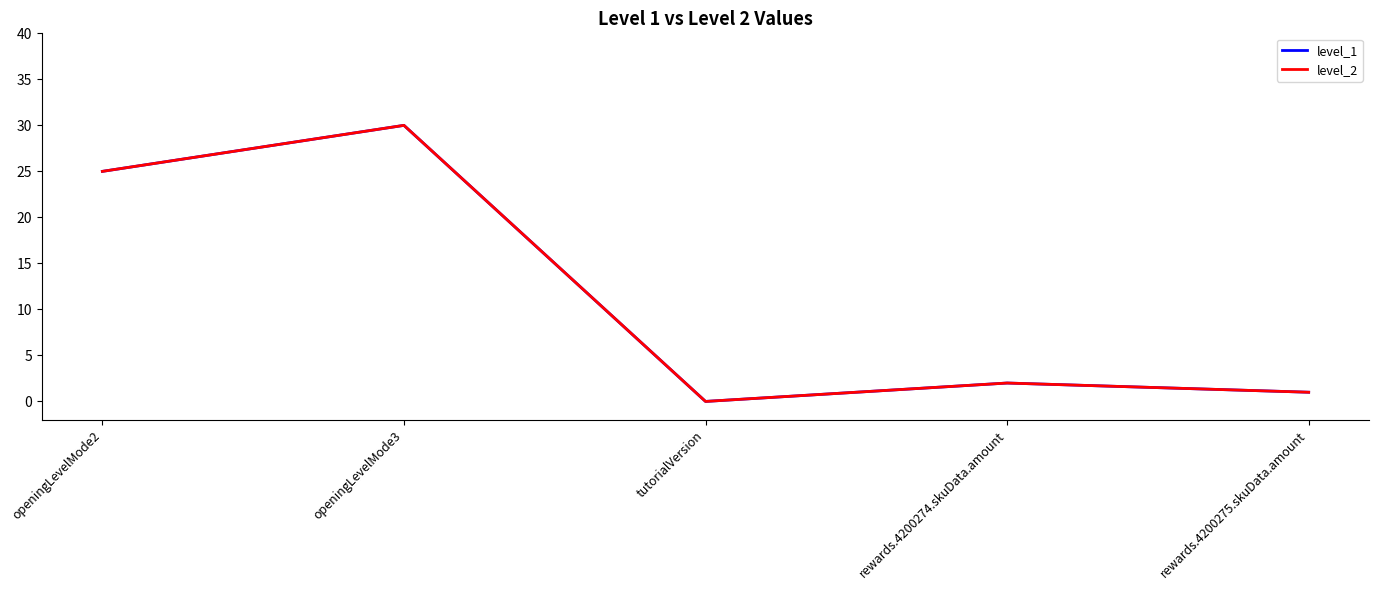

Is this an area chart (filled region under the line)?

No